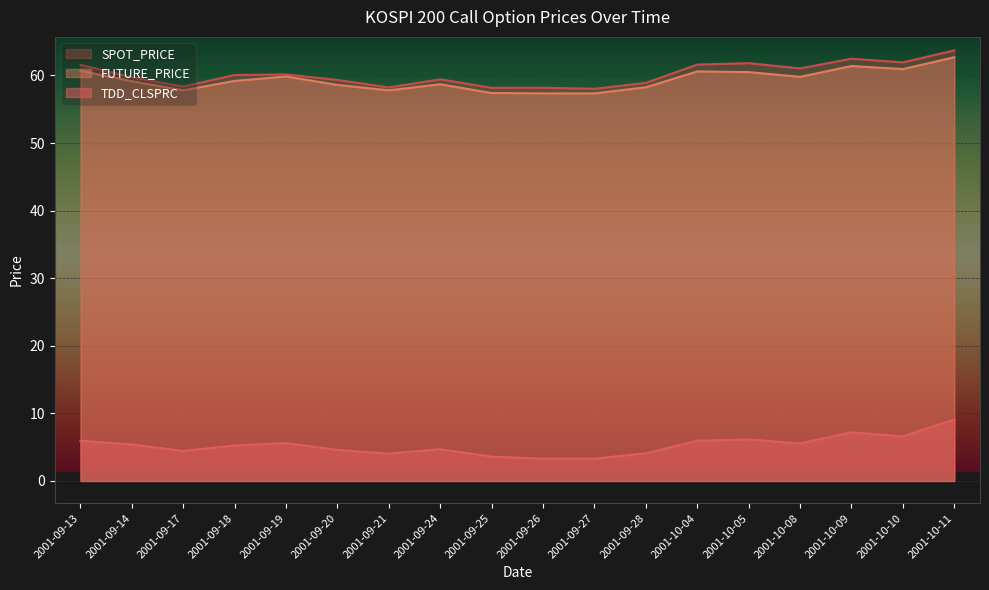

Which series has the largest range (max minus min)?

TDD_CLSPRC